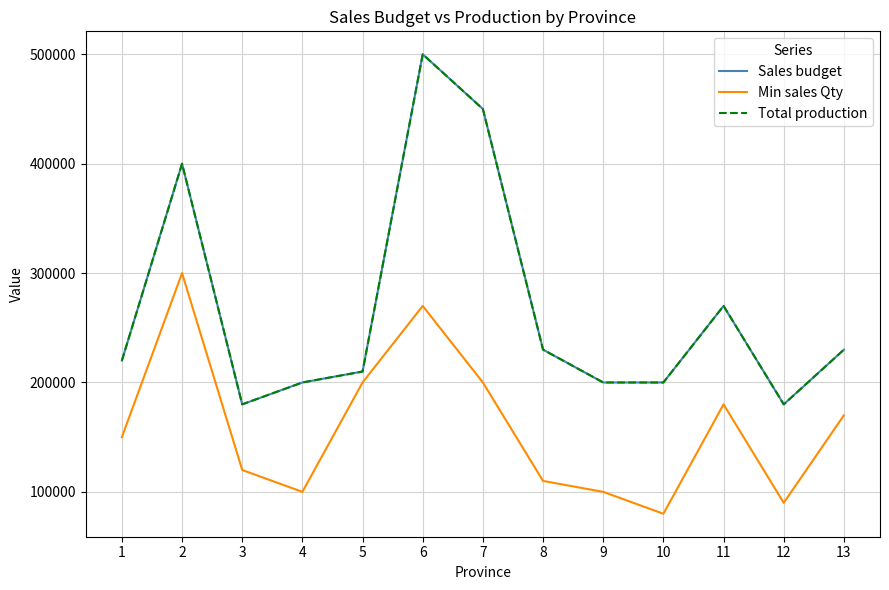

Does the chart have visible grid lines?

Yes